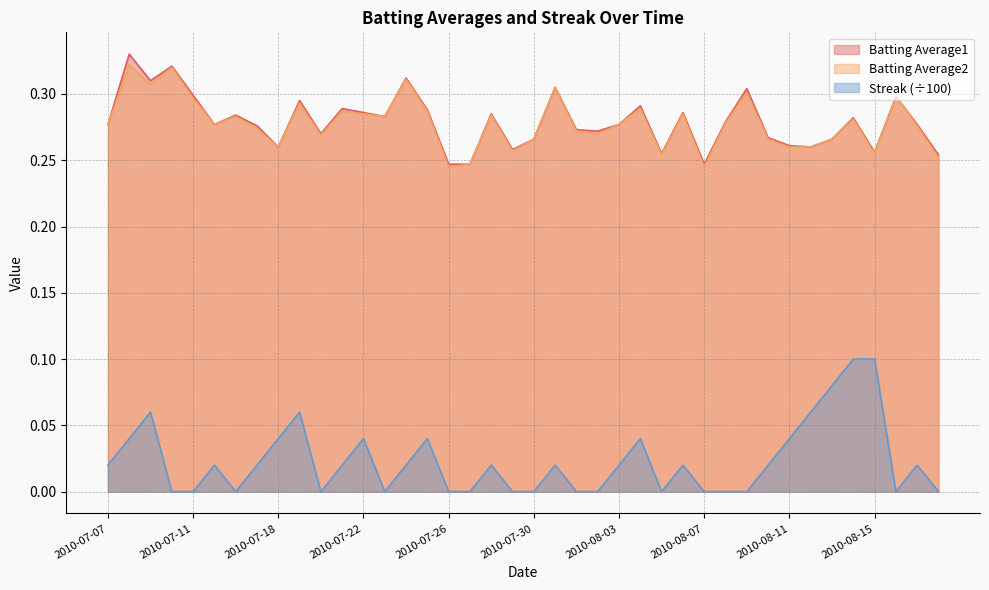

Which series has the largest total across all categories?

Batting Average1